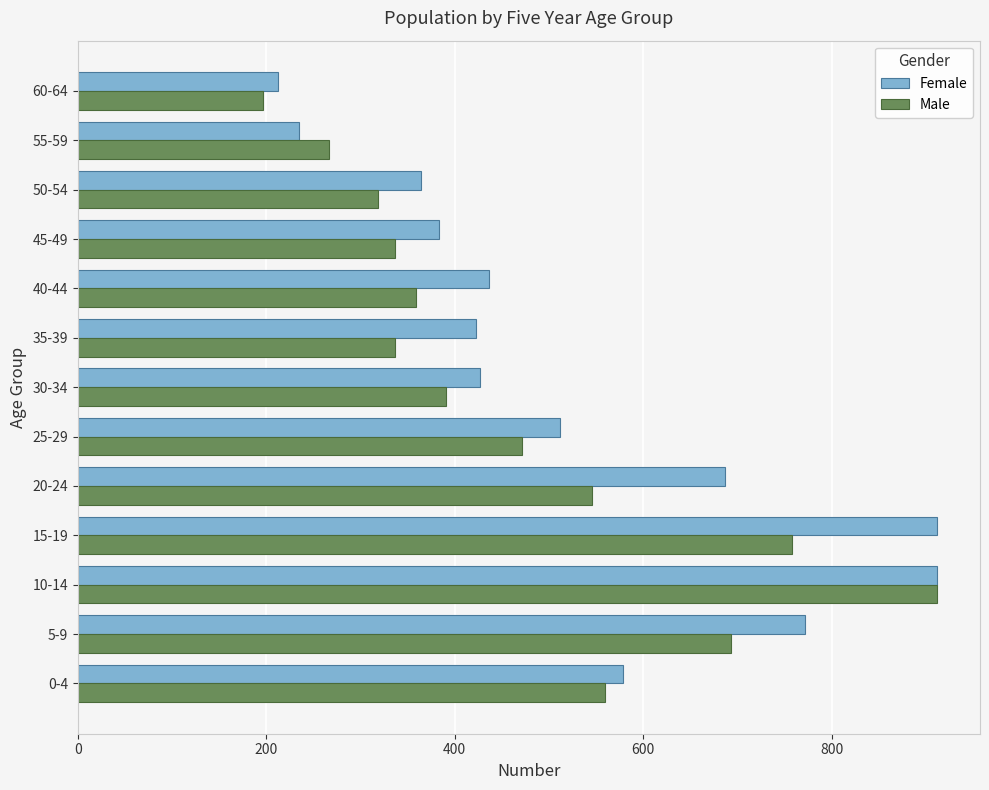

At which label does Male reach its minimum?

60-64